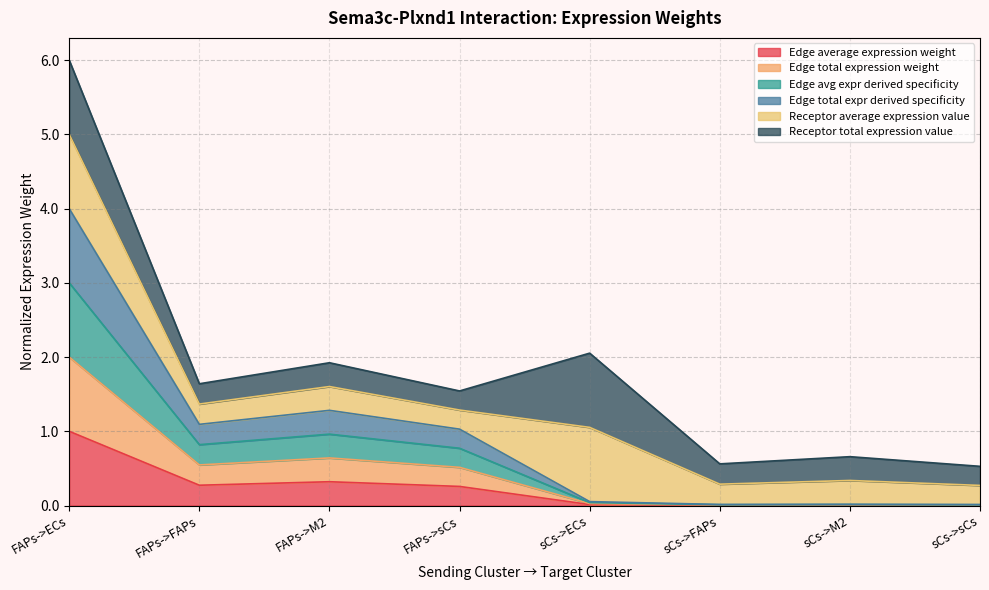

True or false: Edge total expression weight and Edge total expr derived specificity intersect in this chart.

False